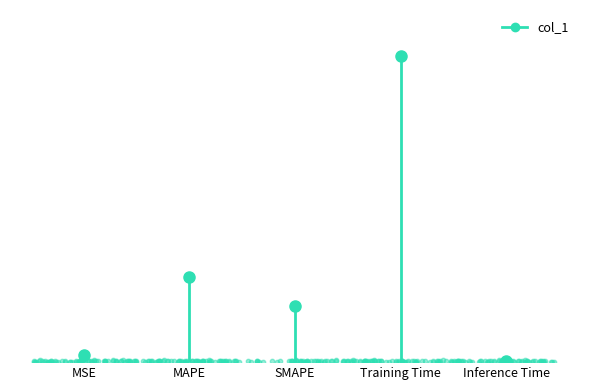

Which has a higher value, SMAPE or Training Time?

Training Time